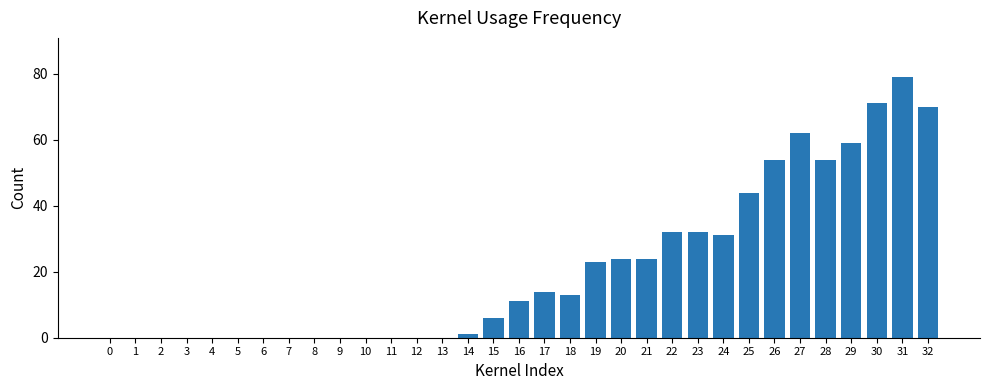

Reading left to right, extract all data points from this chart.

0	0	0	0	0	0	0	0	0	0	0	0	0	0	1	6	11	14	13	23	24	24	32	32	31	44	54	62	54	59	71	79	70